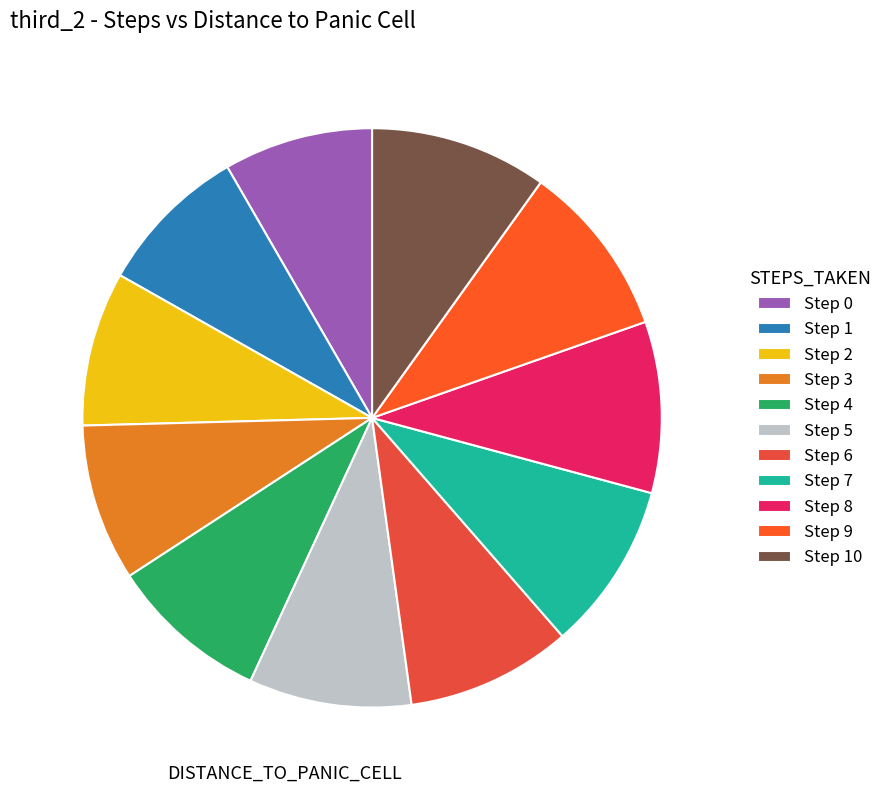

Count the number of slices in the pie.

11